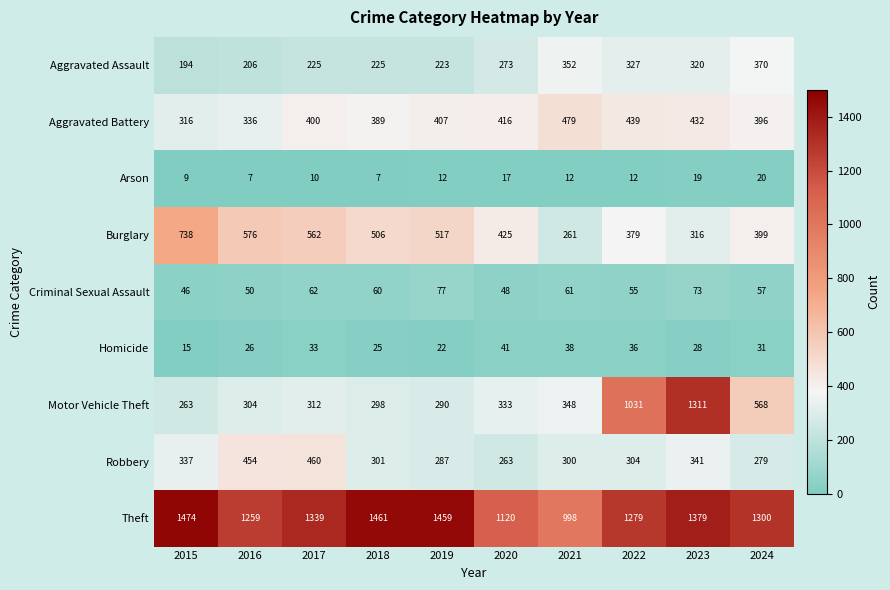

Where is Burglary nearest to the value 499?

2018